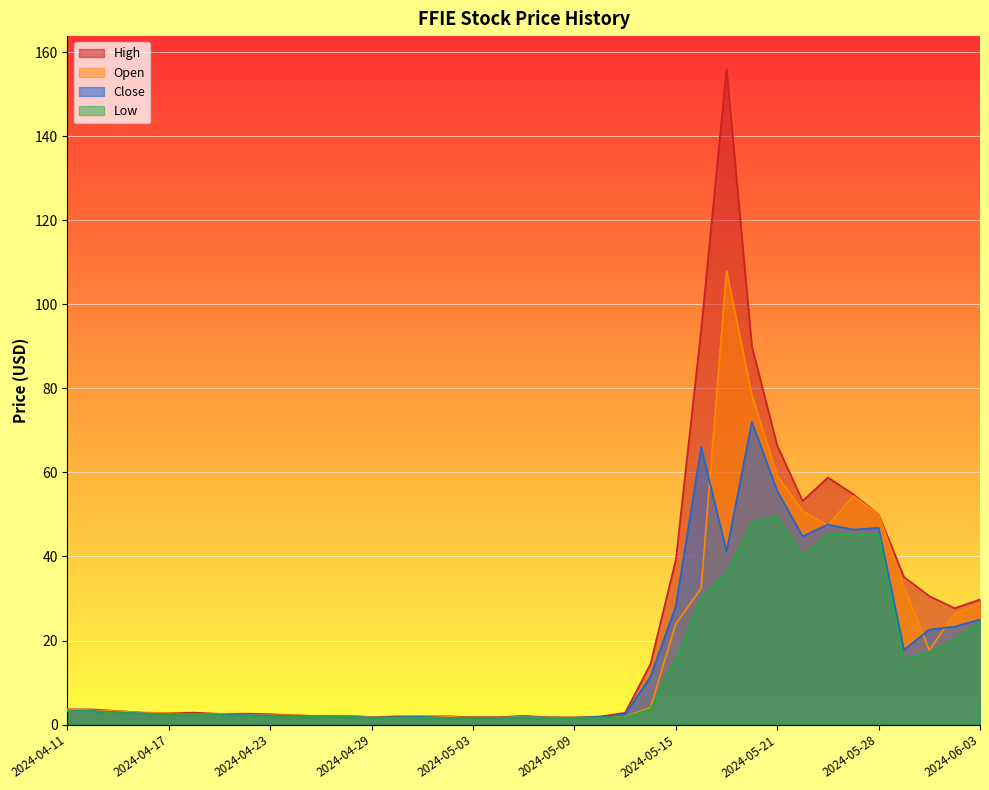

Where does the High series first go above 2?

2024-04-11